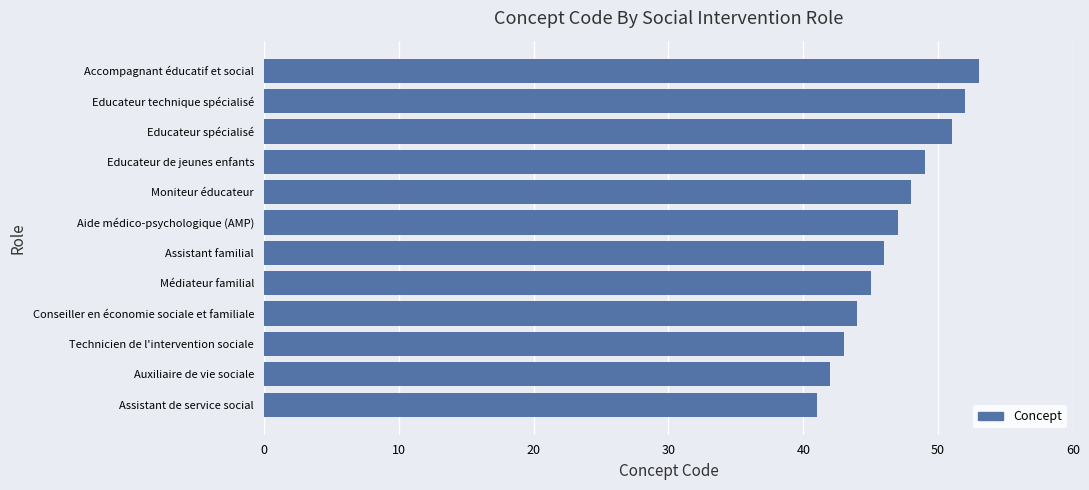

Reading bottom to top, what are all the values shown in this chart?

41	42	43	44	45	46	47	48	49	51	52	53